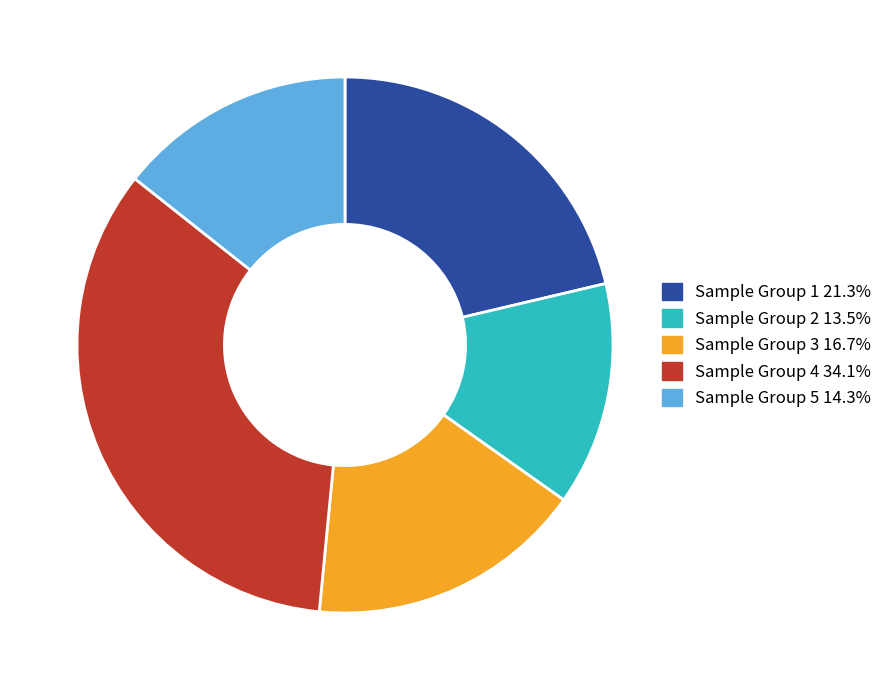

Does any single category account for the majority?

No